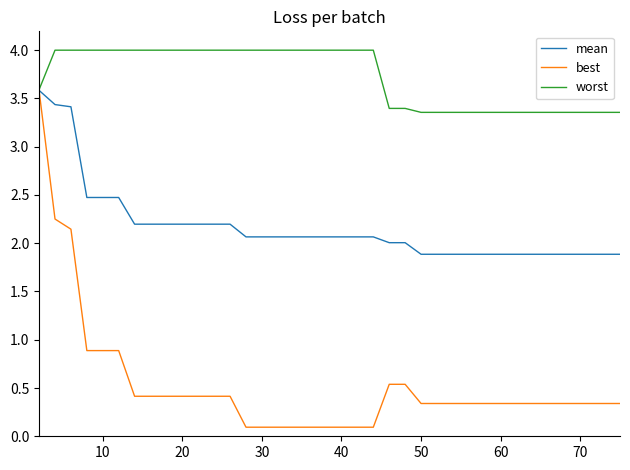

Which series has the largest total across all categories?

worst